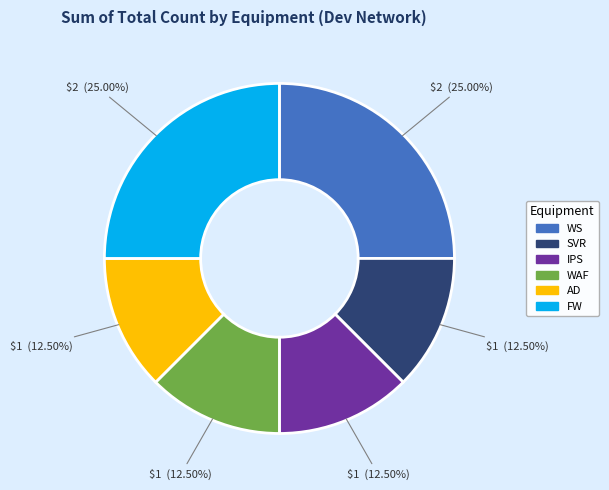

Is there a majority slice in this chart?

No